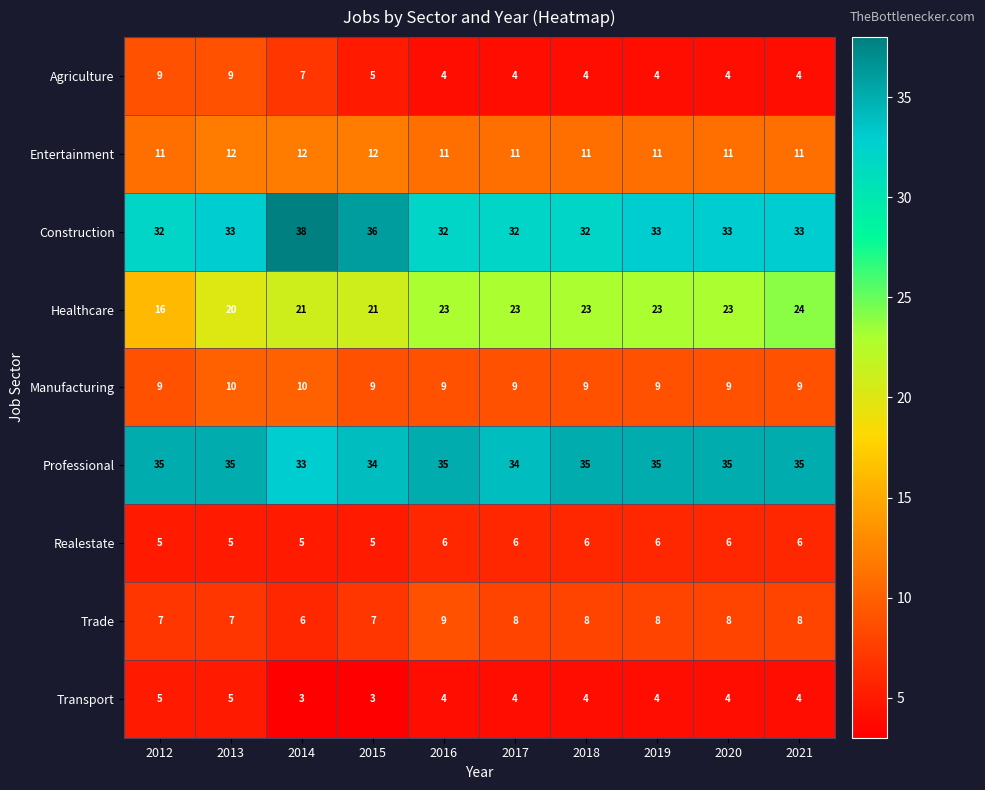

Is it true that Agriculture equals 9 at 2012?

True